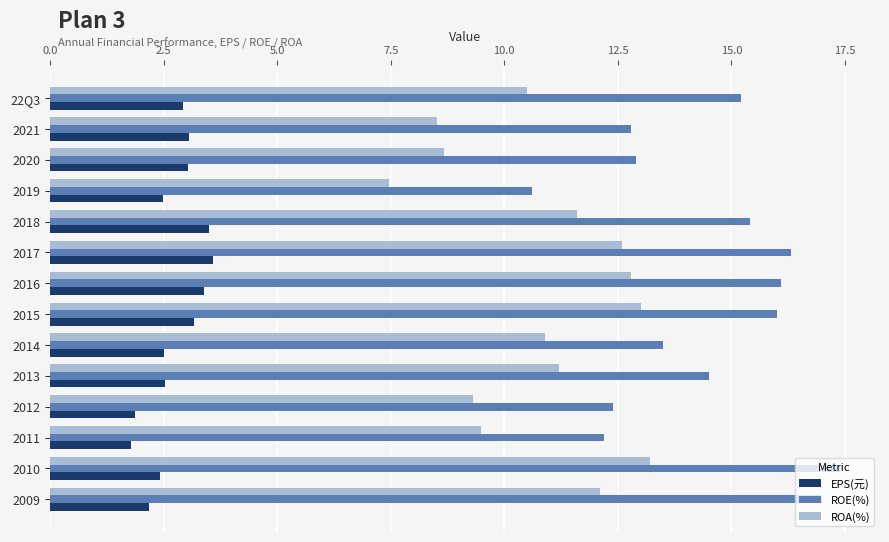

The EPS(元) series shows 1.2 at 2018. True or false?

False